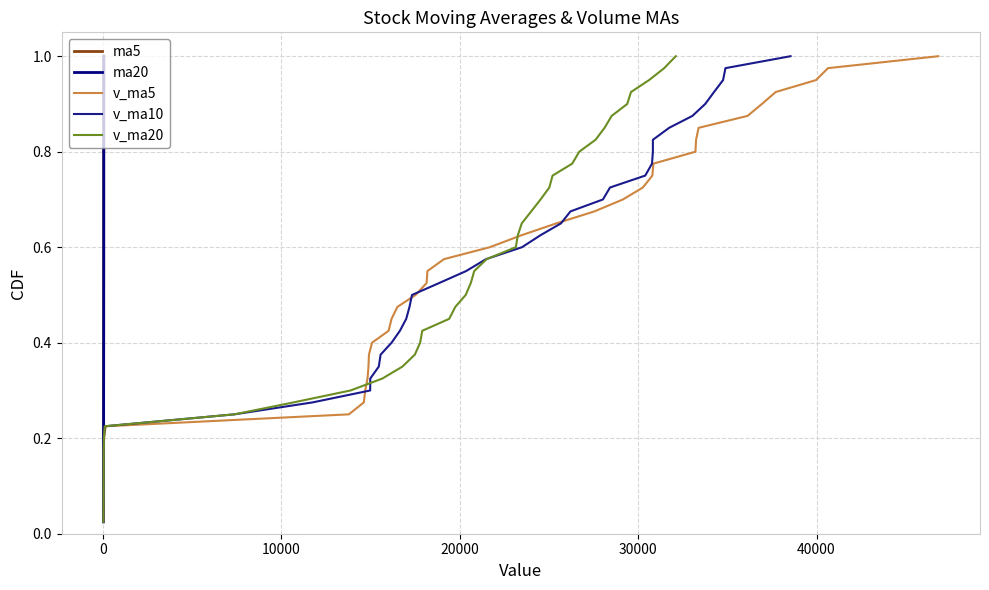

Does the chart display data point markers on the line(s)?

No